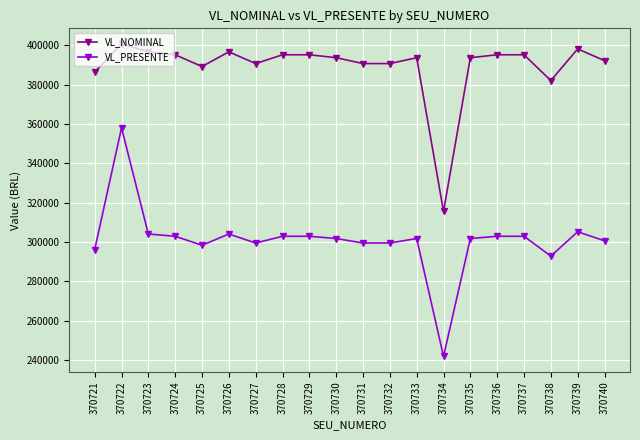

At which label does VL_NOMINAL reach its minimum?

370734